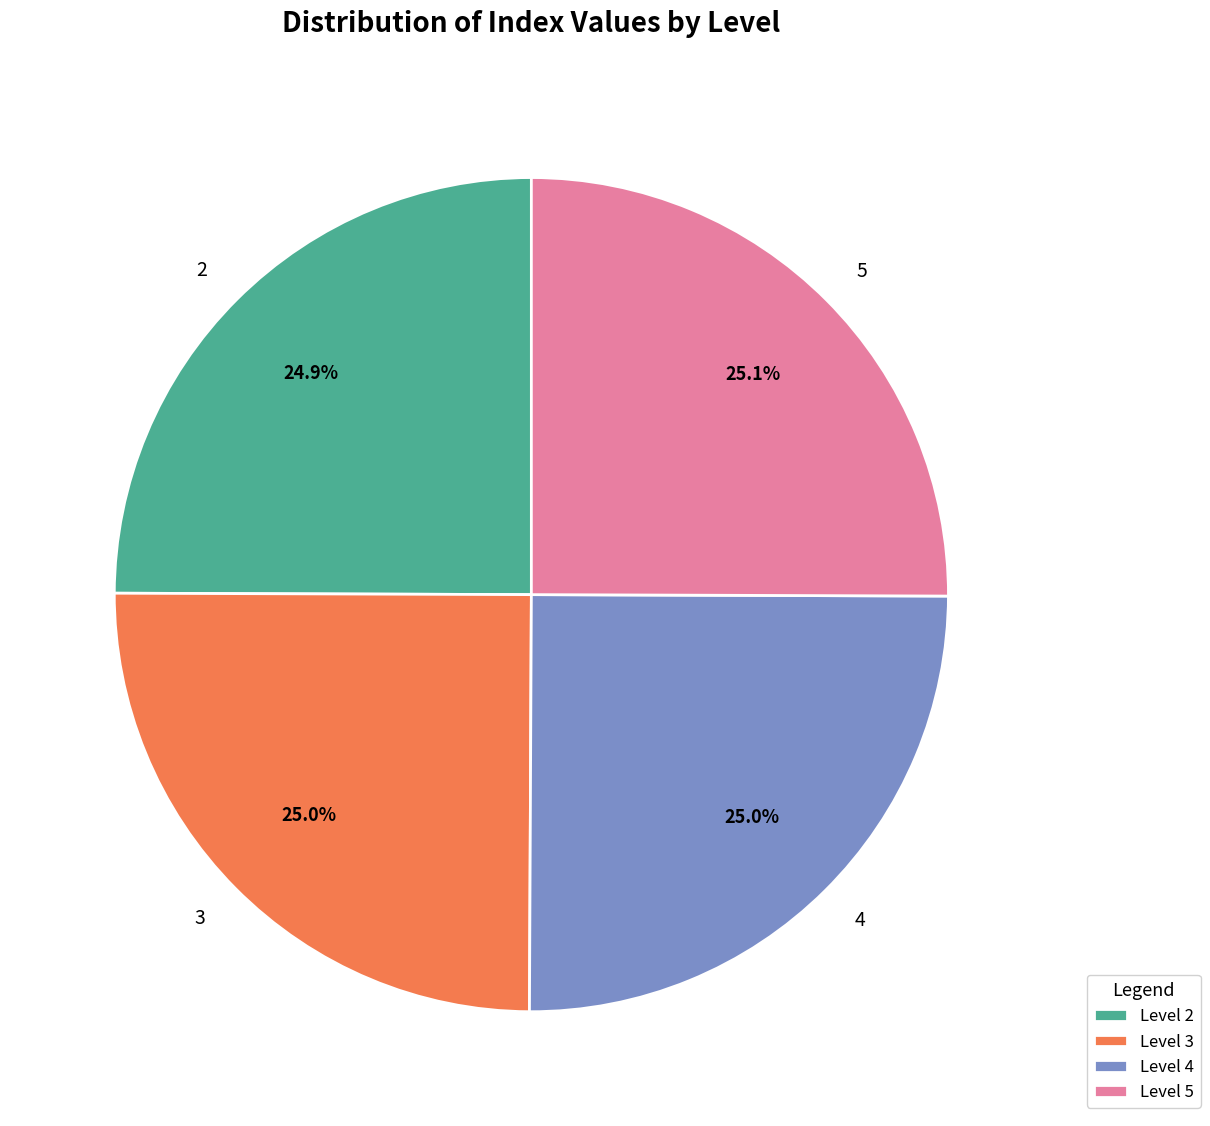

How much of the chart is everything except 3?

75.0%